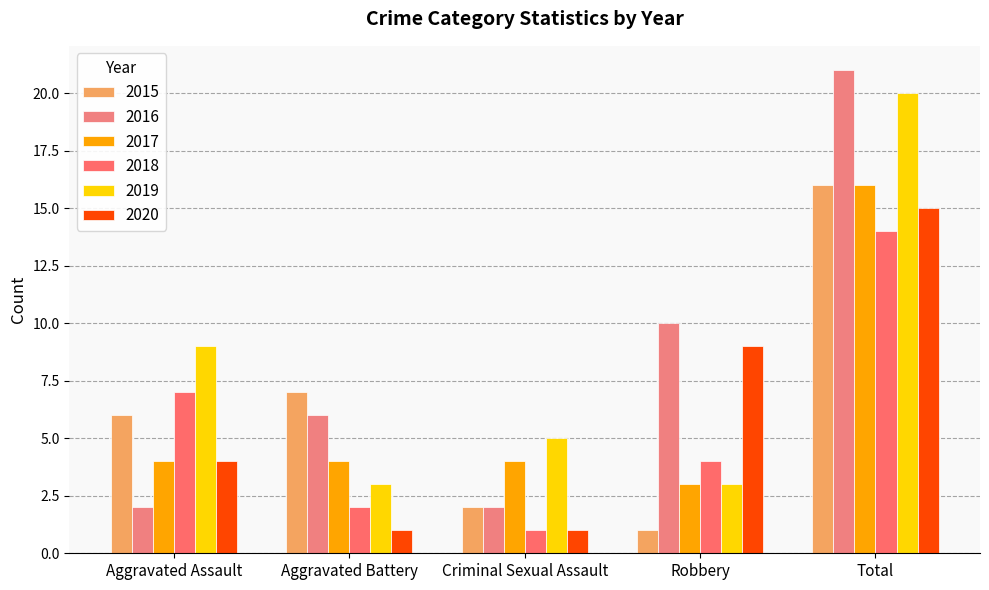

Count the number of data series in this chart.

6